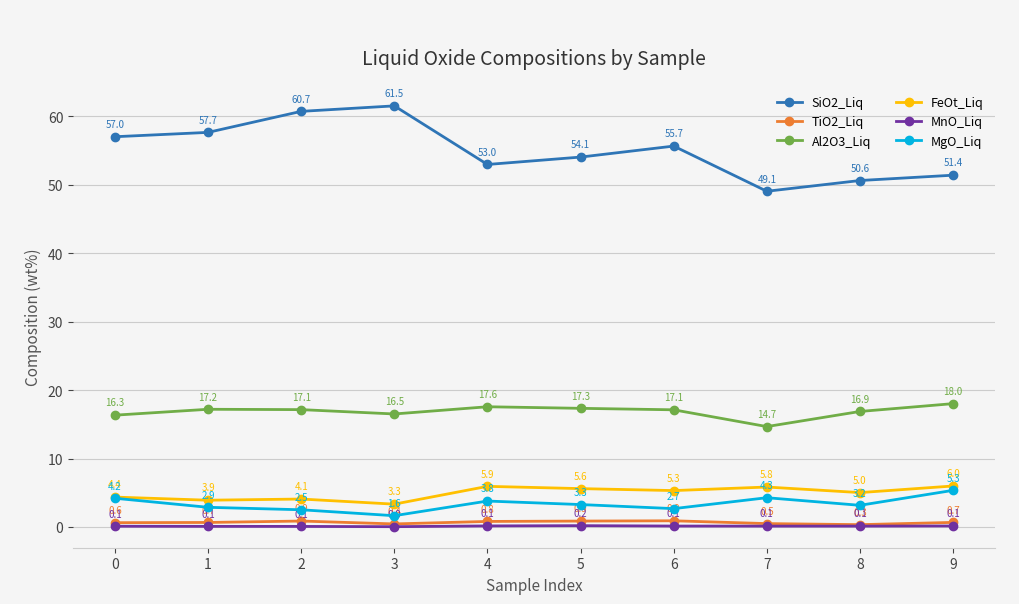

What is the total value across all series at 2?

85.4